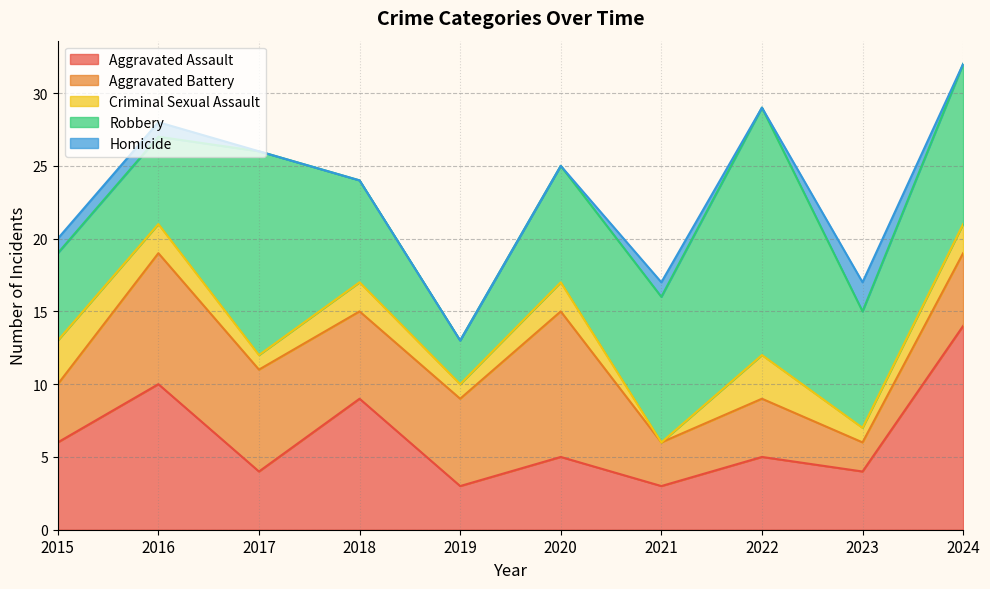

True or false: Homicide and Aggravated Battery intersect in this chart.

False